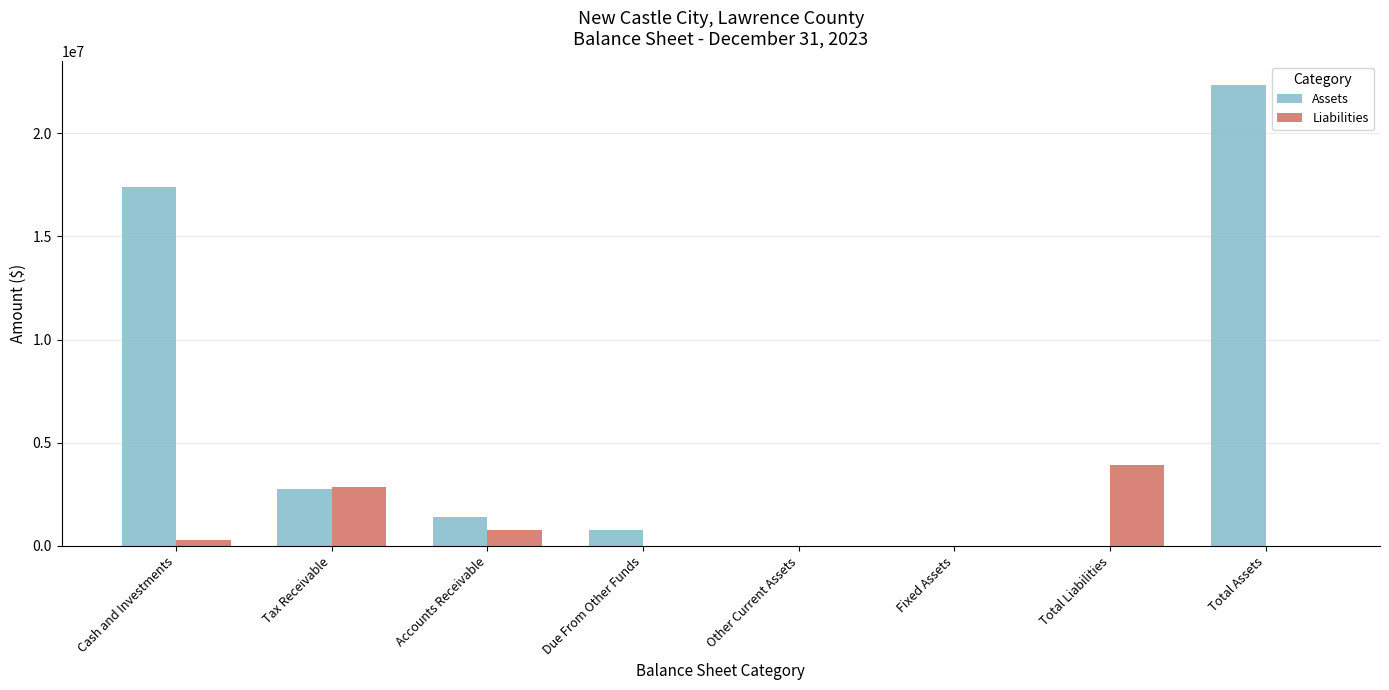

Is the value of Assets at Total Assets greater than the value of Liabilities at Other Current Assets?

Yes